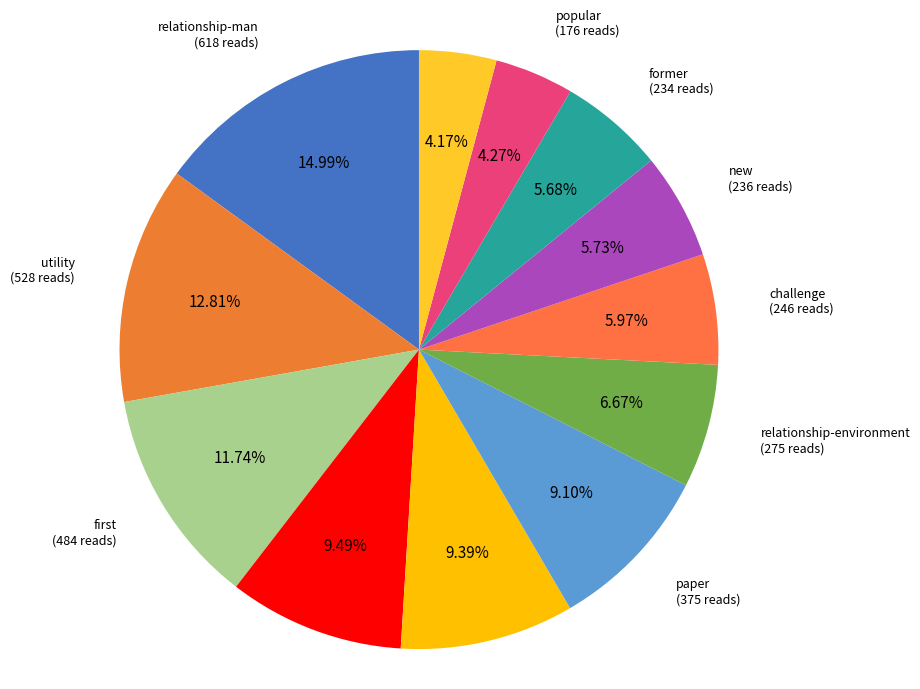

Which slice is the largest?

relationship-man